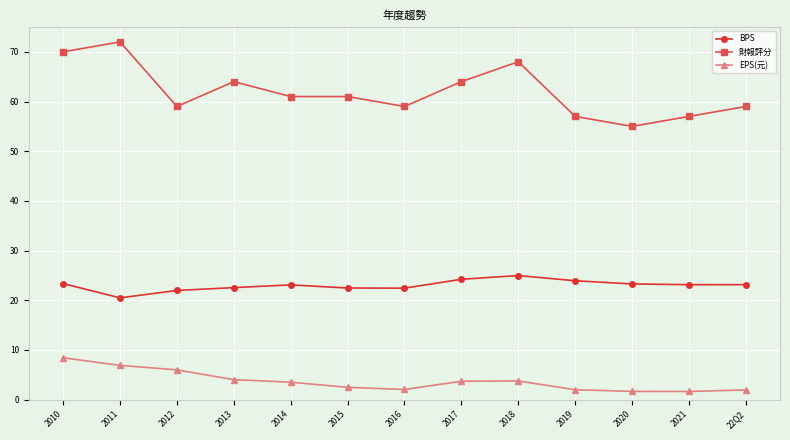

True or false: EPS(元) and 財報評分 cross at least once.

False